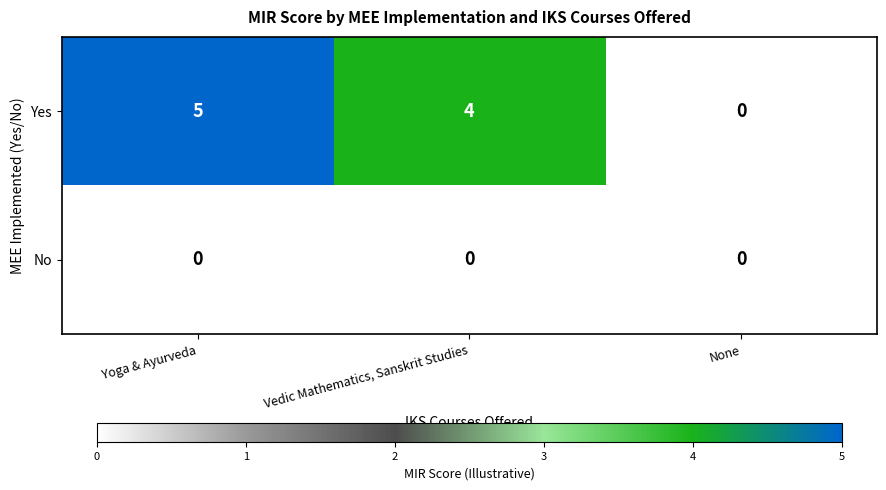

At which category does the chart reach its peak across all series?

Yoga & Ayurveda